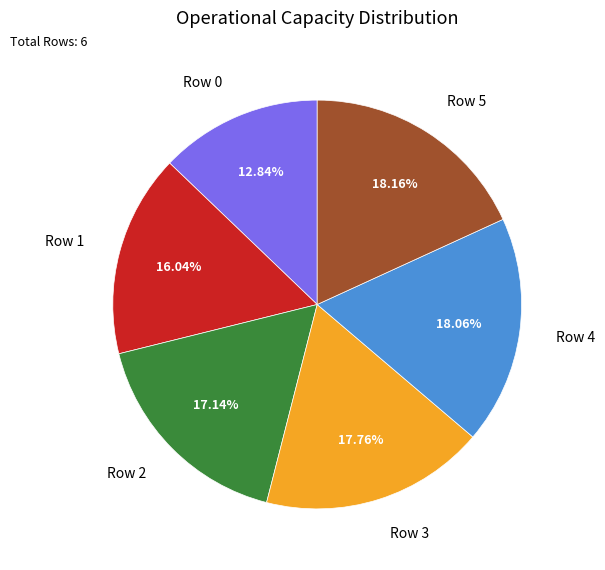

How many segments does this pie chart have?

6